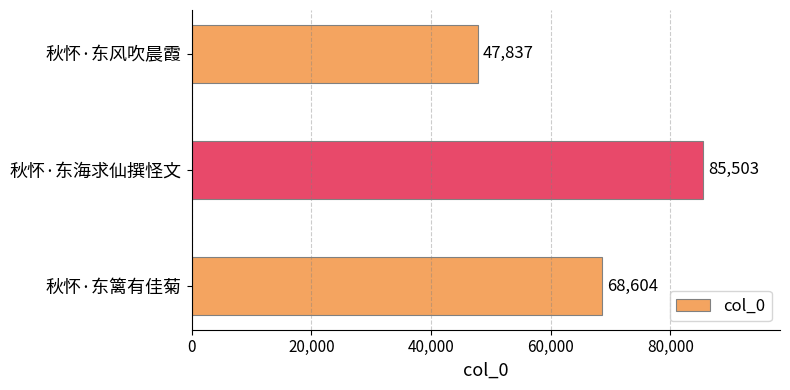

True or false: the data shows 68604 at 秋怀·东篱有佳菊.

True